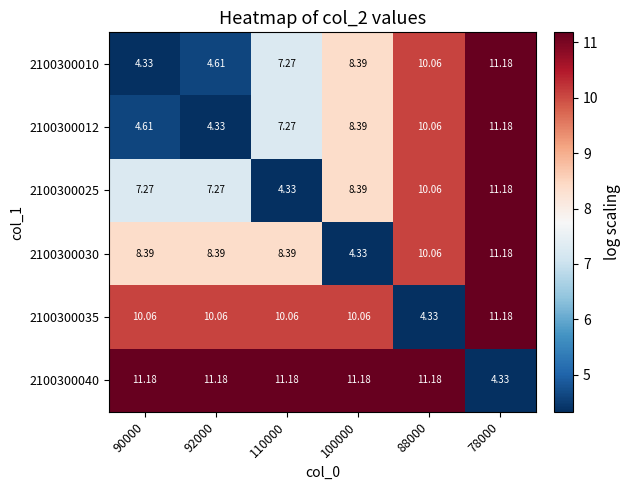

Is the value of 2100300030 at 92000 greater than the value of 2100300012 at 92000?

Yes